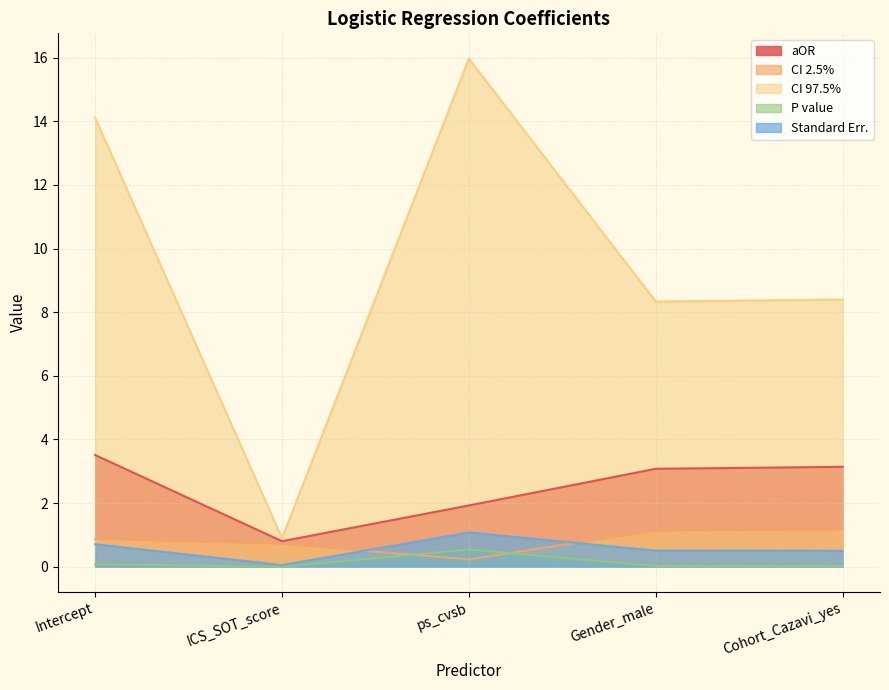

Does the chart have visible grid lines?

Yes